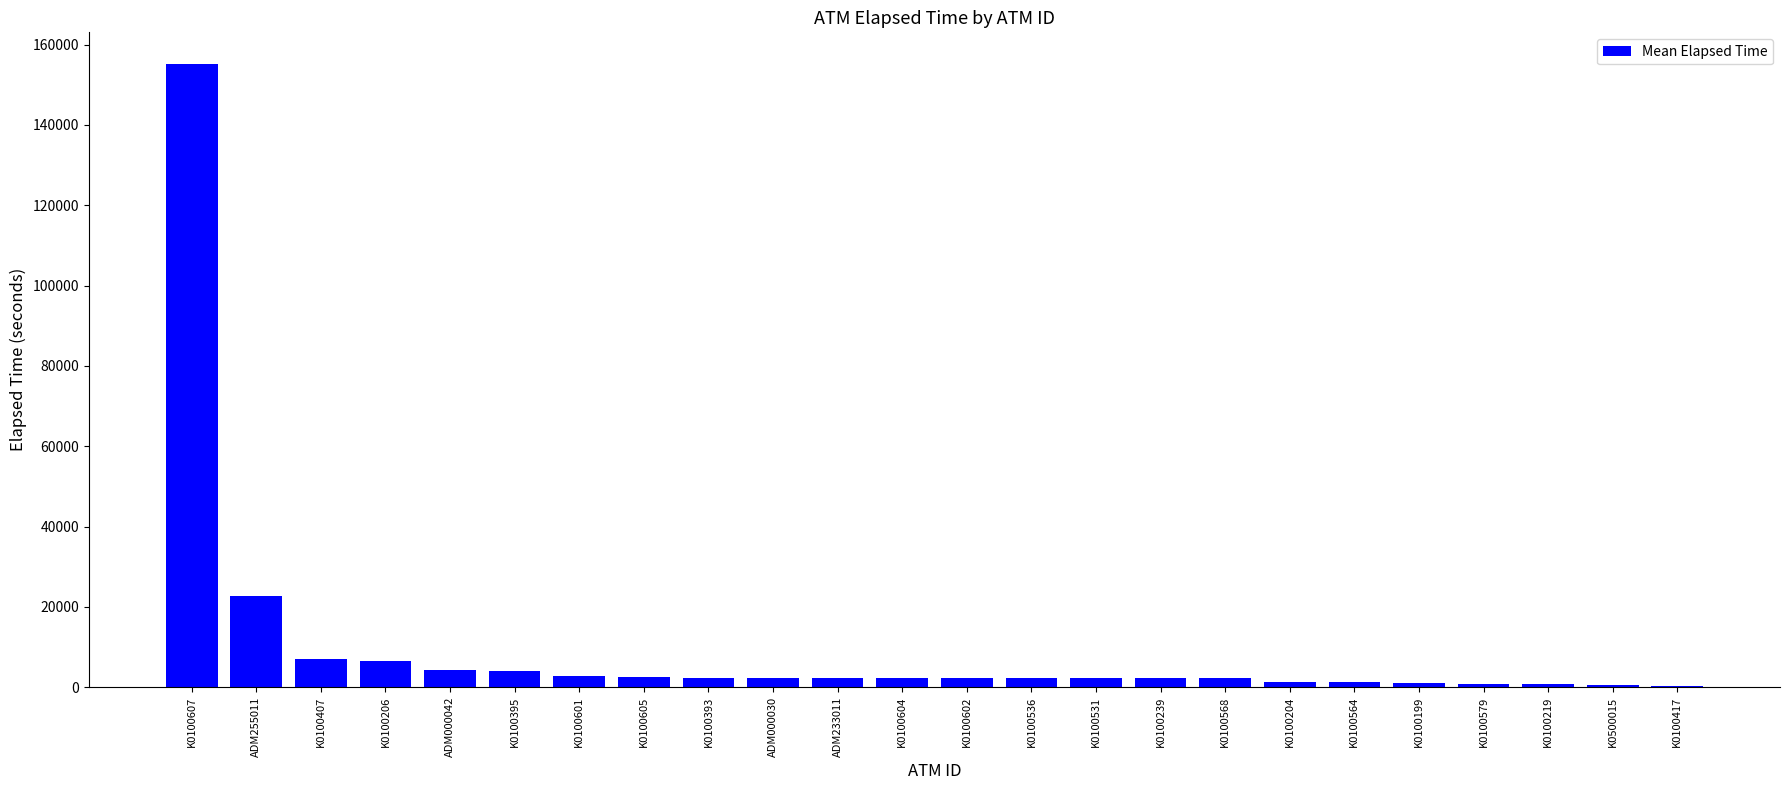

Count the number of data series in this chart.

1